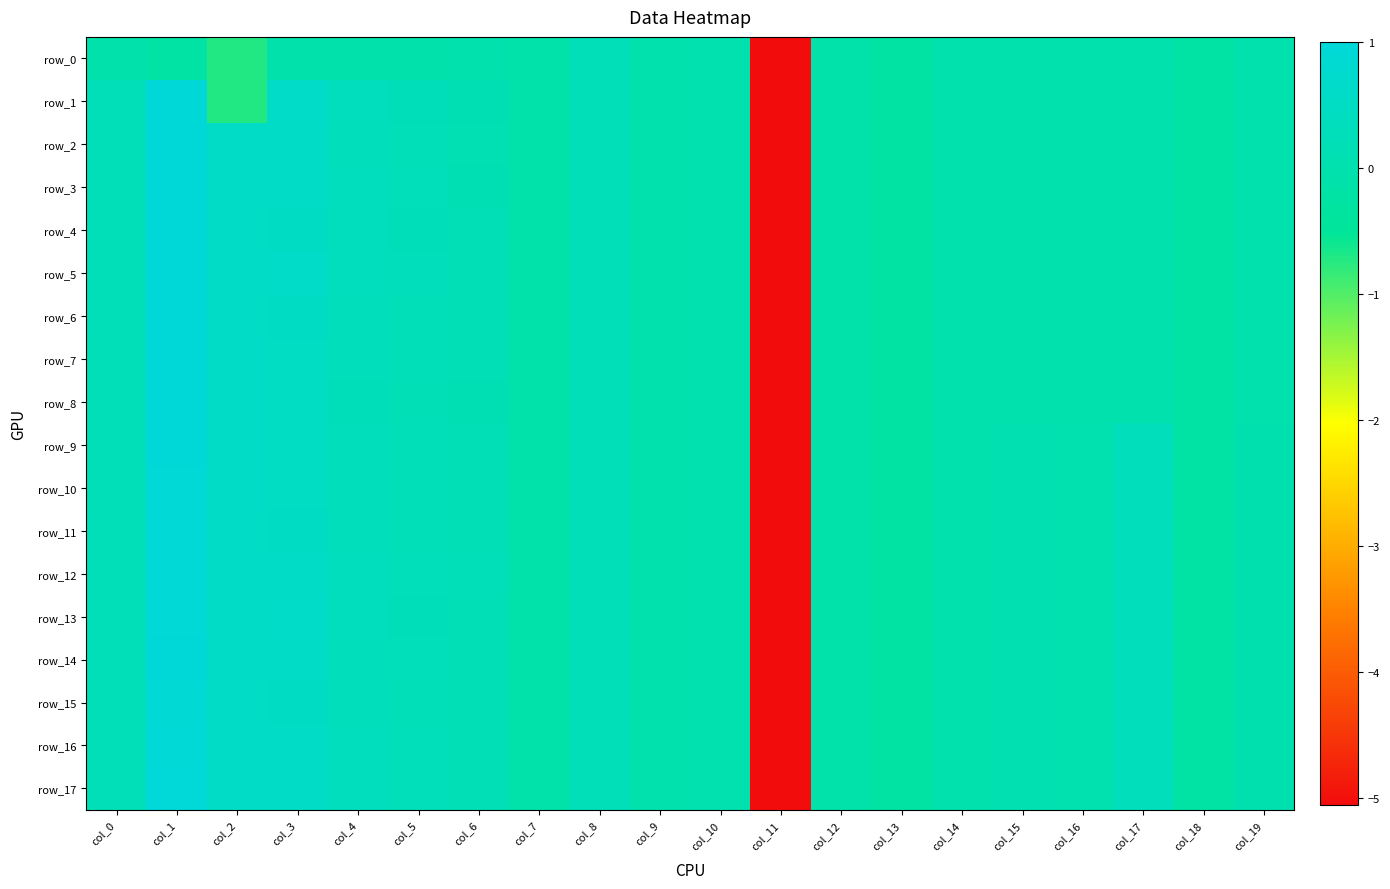

Is it true that row_10 equals -5.1 at col_11?

True